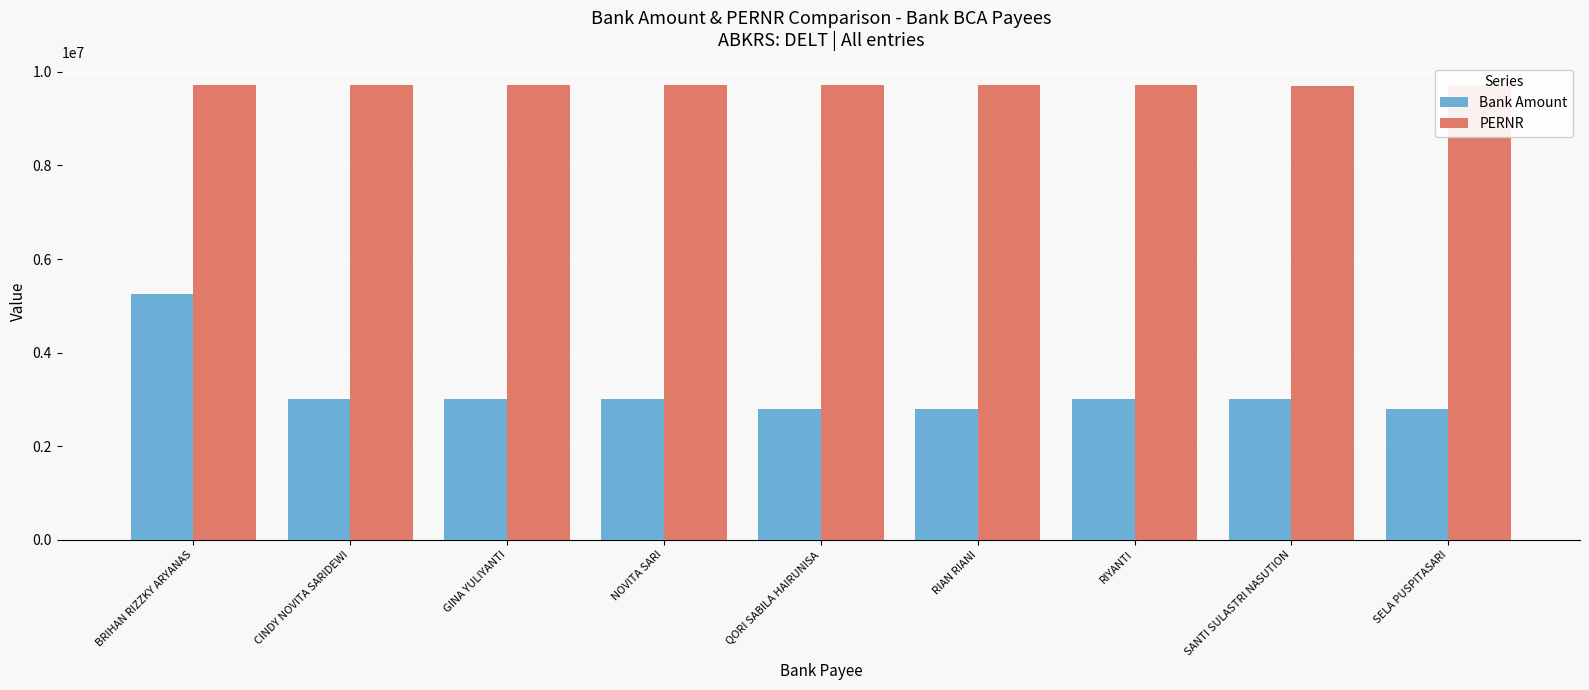

Is it true that PERNR equals 2214617 at NOVITA SARI?

False